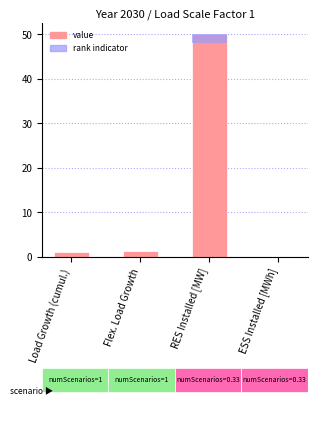

What is the difference between the maximum and minimum values?

50.0